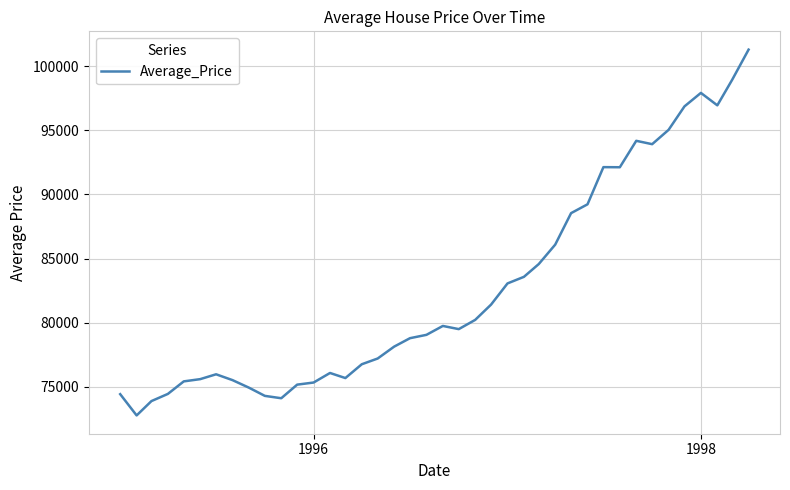

What is the difference between the maximum and second lowest values?

27390.0